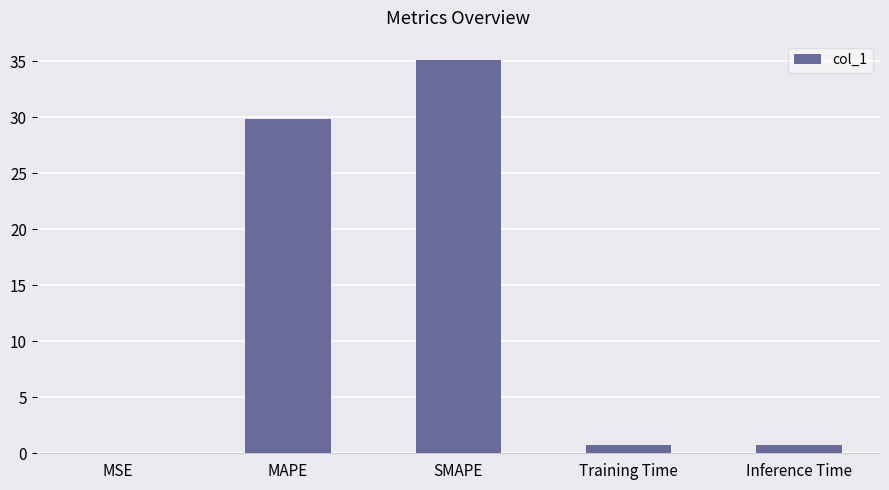

True or false: the data shows 56.2 at SMAPE.

False